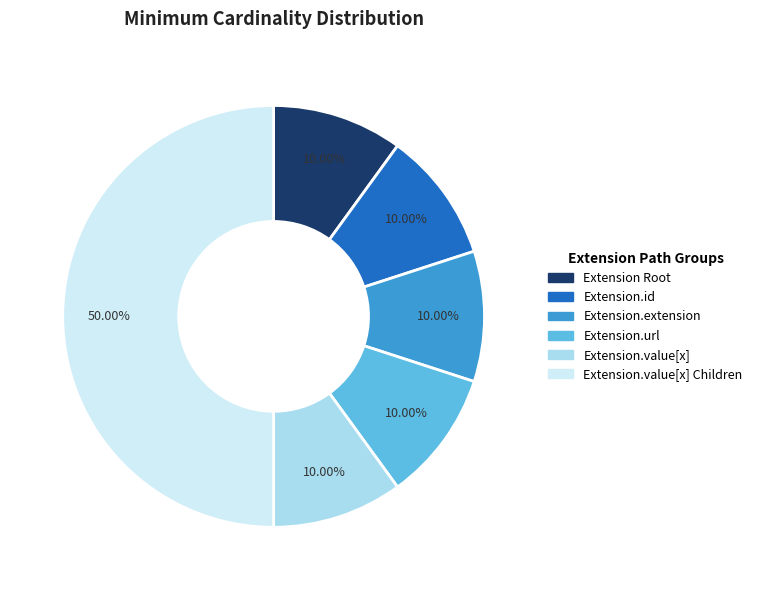

How many slices are in this pie chart?

6